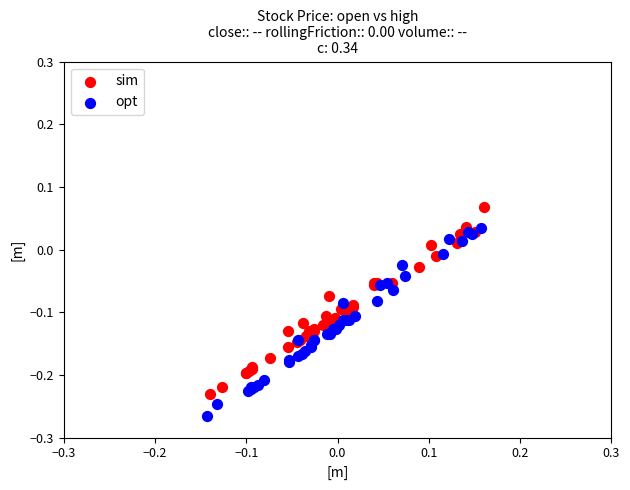

Which series reaches the maximum Y coordinate?

sim